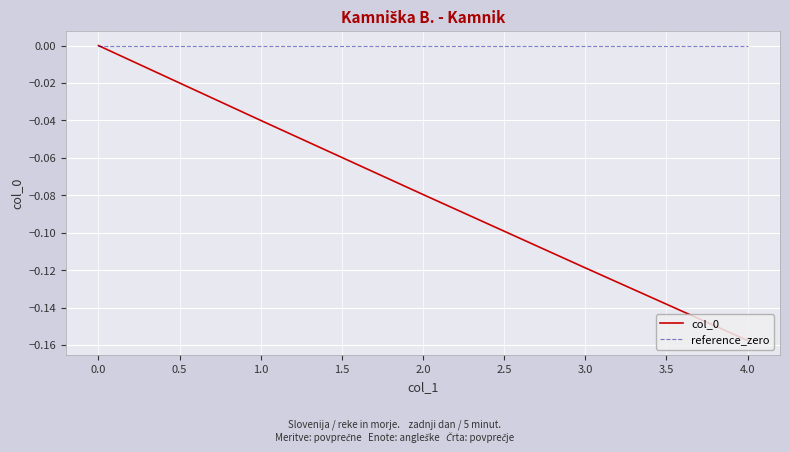

How many lines are shown in the chart?

2